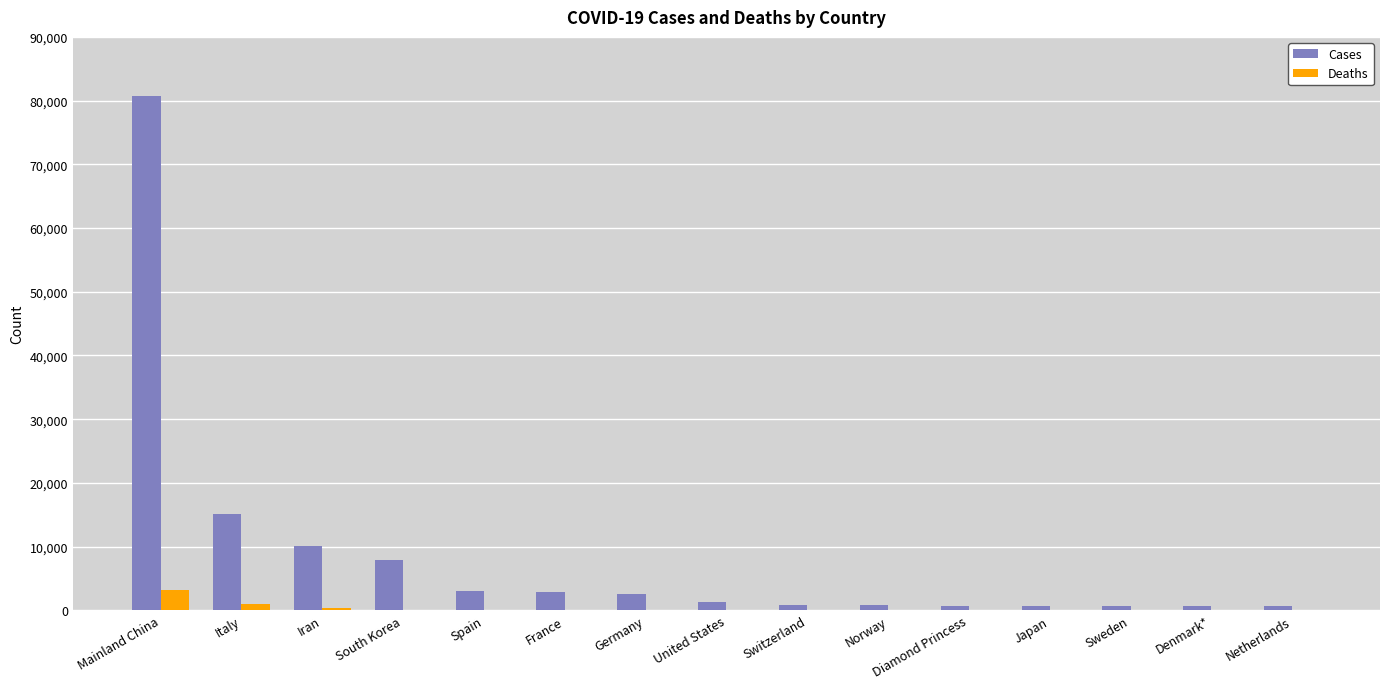

Which series has the largest total across all categories?

Cases